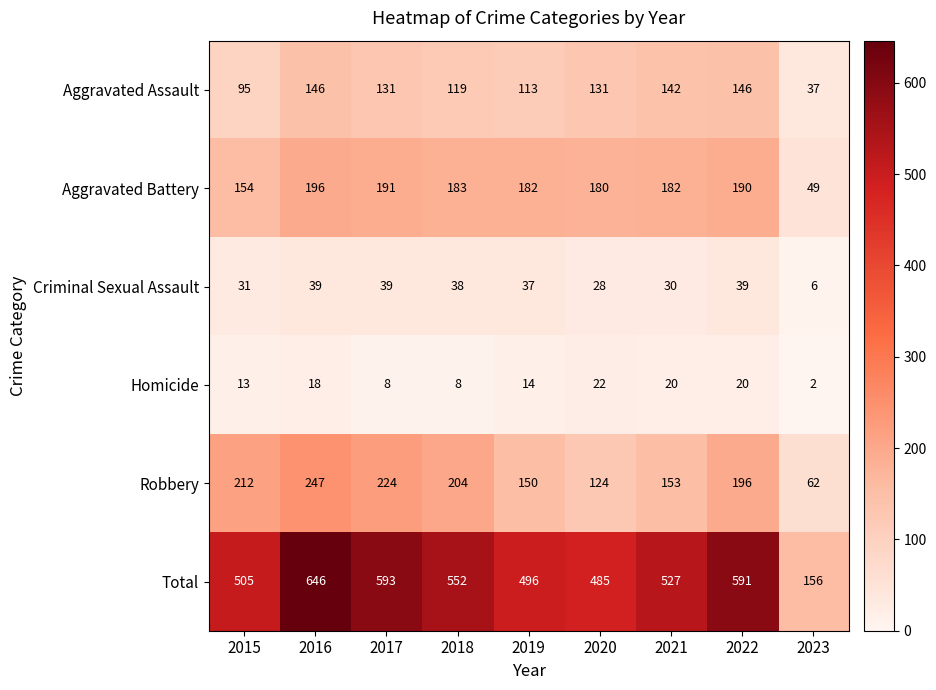

Which label corresponds to the smallest value in the chart?

2023